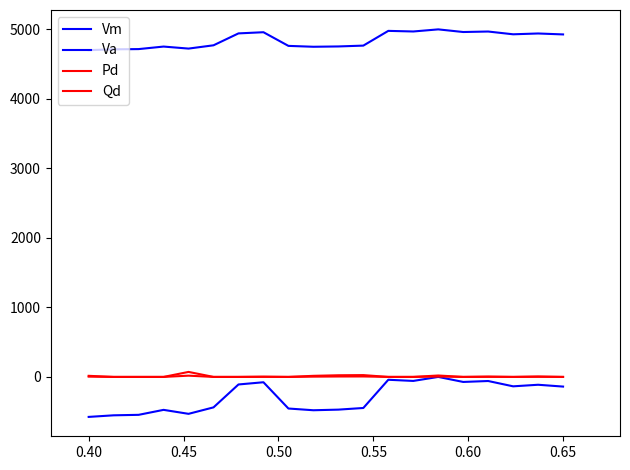

Is this an area chart (filled region under the line)?

No